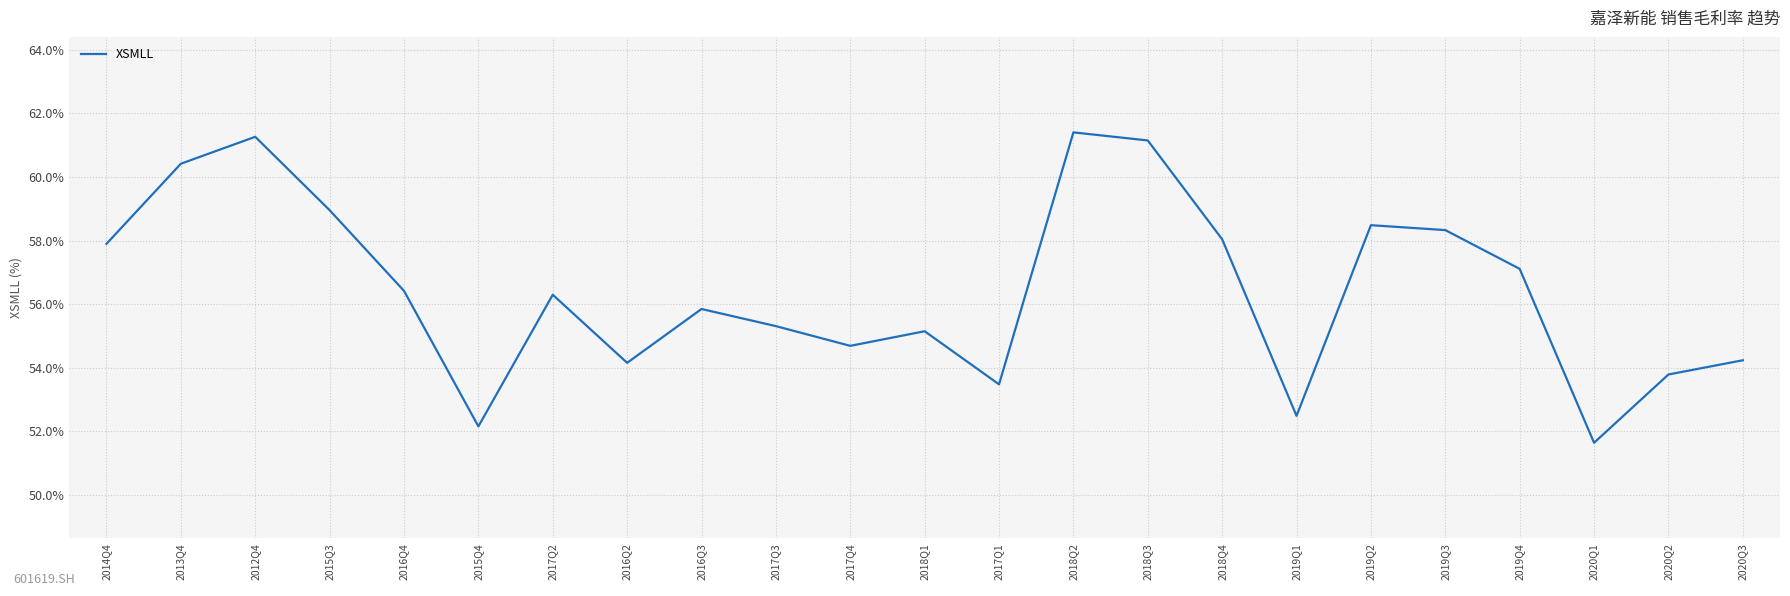

Which label corresponds to the largest value in the chart?

2018Q2